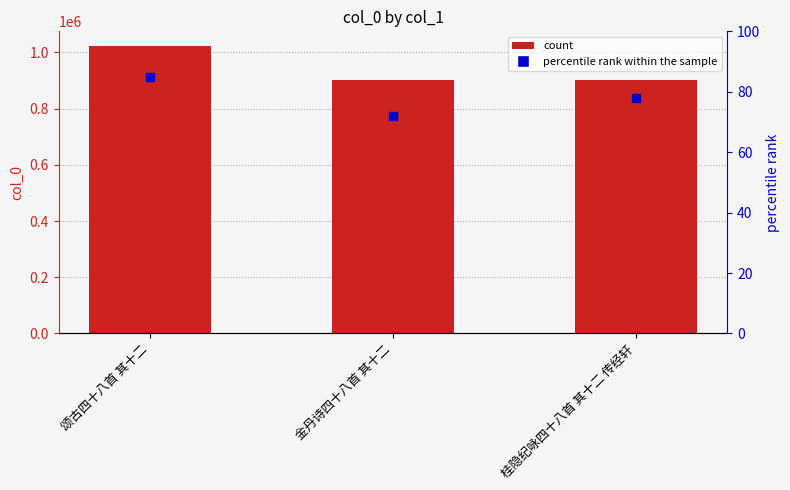

Which series has the widest spread of Y values?

col_0